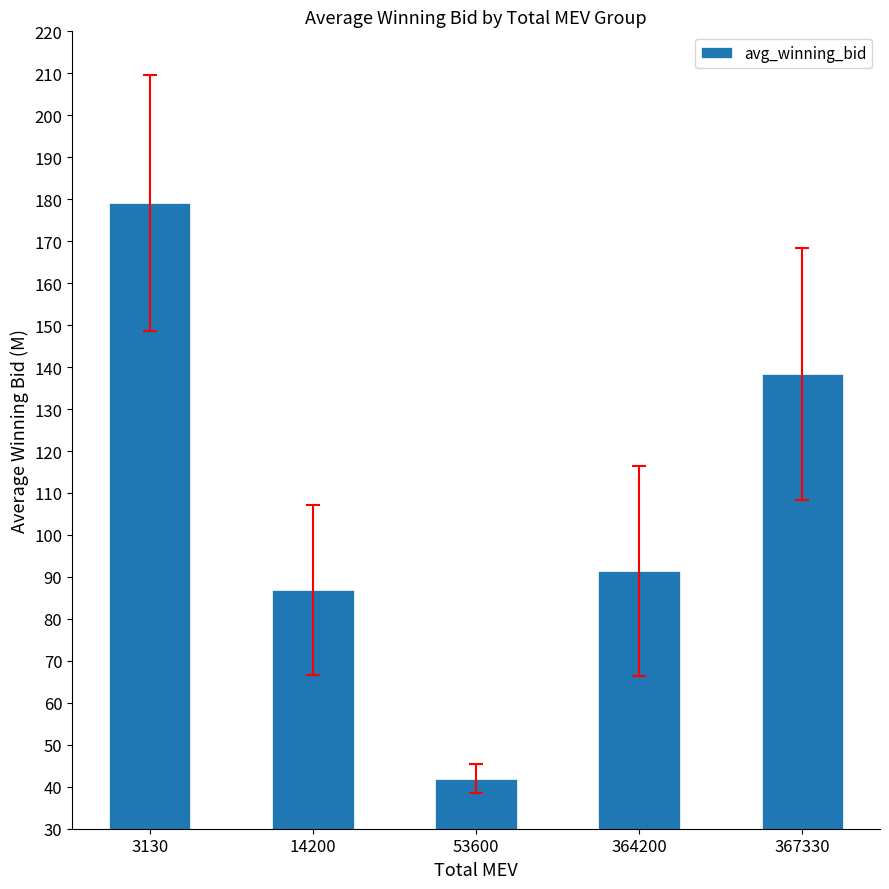

List the labels in order of value, smallest first.

53600, 14200, 364200, 367330, 3130